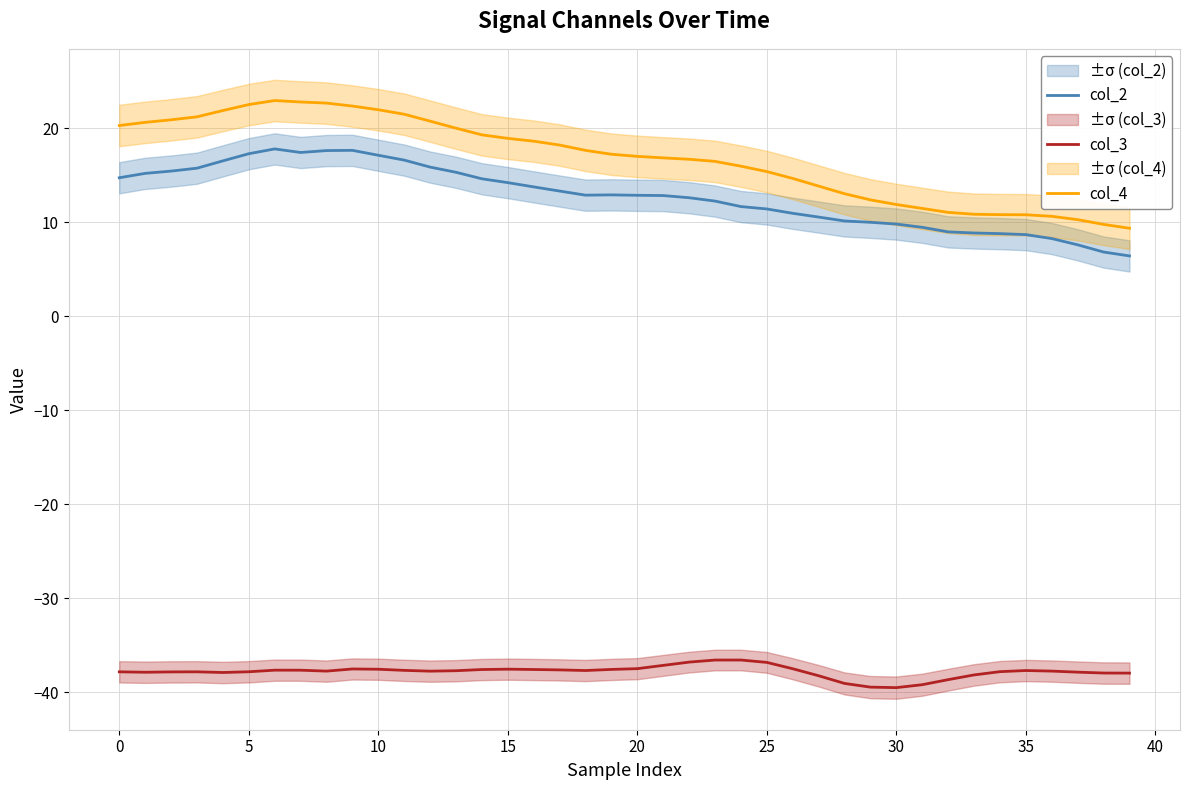

What is the value of the col_3 point at the 11th from the left?

-37.6